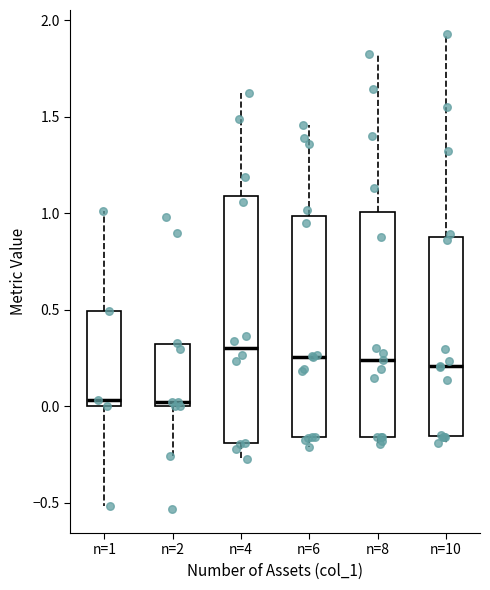

Reading left to right, transcribe this box plot: for each box, give where its median line is, the range the box spans, and where its two whiskers end, as read against the y-axis. The values are not printed on the chart, so give them approximately, as read against the axis.

n=1: median 0.05, box 0.00 to 0.50, whiskers -0.50 to 1.00
n=2: median 0.00 (just above the box's lower edge), box 0.00 to 0.30, whiskers -0.25 to 0.35
n=4: median 0.30, box -0.20 to 1.10, whiskers -0.25 to 1.60
n=6: median 0.25, box -0.15 to 1.00, whiskers -0.20 to 1.45
n=8: median 0.25, box -0.15 to 1.00, whiskers -0.20 to 1.85
n=10: median 0.20, box -0.15 to 0.90, whiskers -0.20 to 1.95